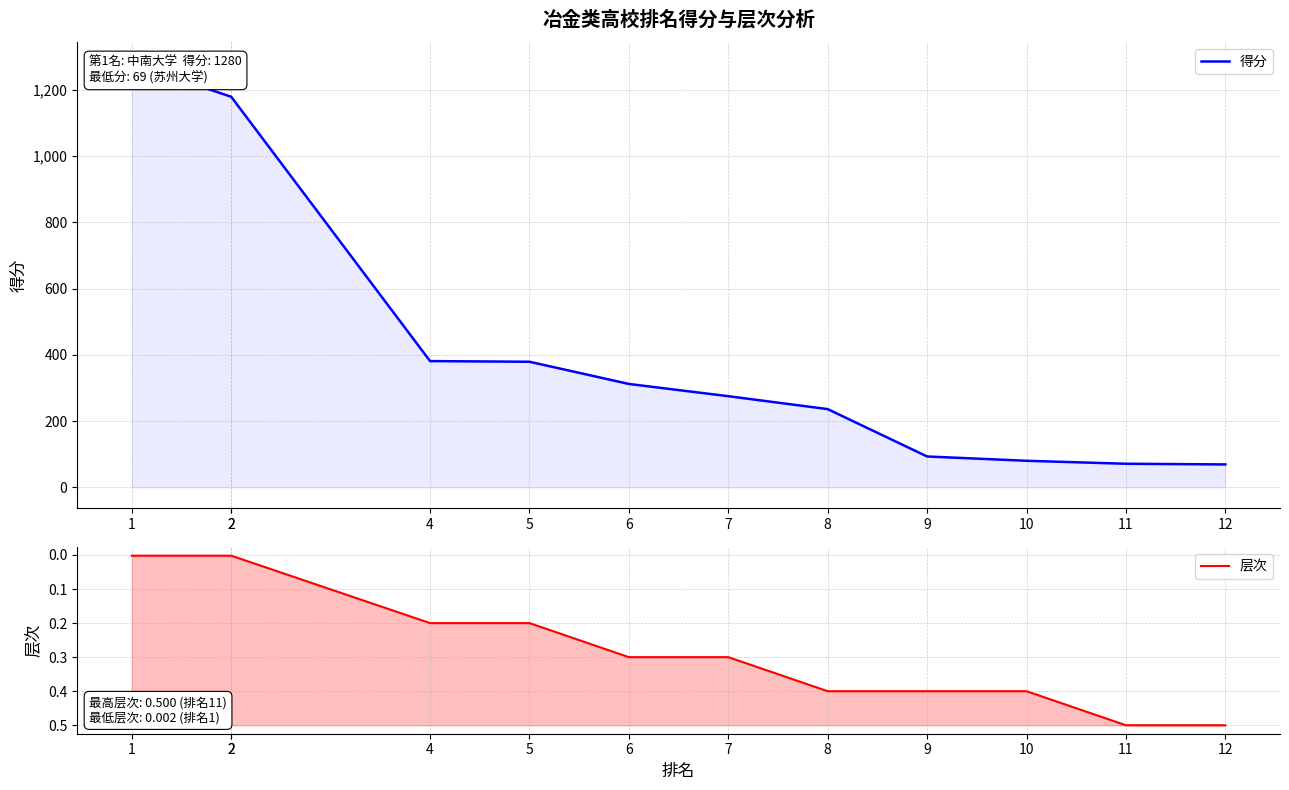

What is the difference between the maximum and minimum values in the 得分 series?

1211.0